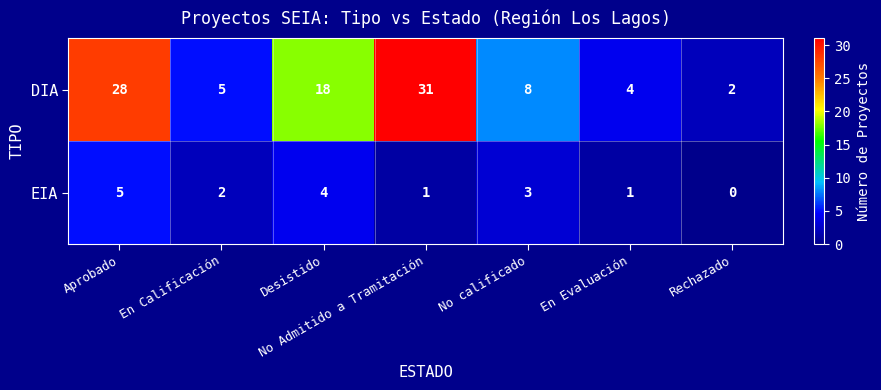

List the series in order of their overall mean, highest first.

DIA, EIA